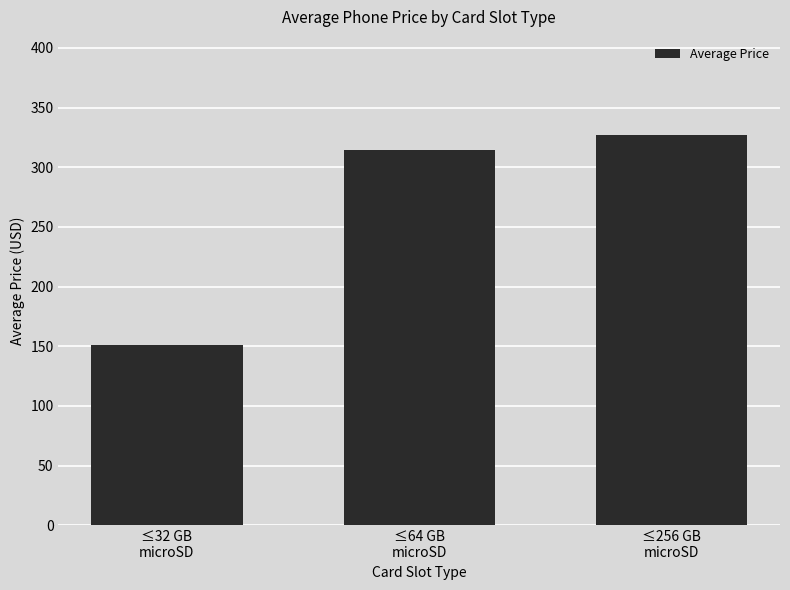

What is the average value?

264.2